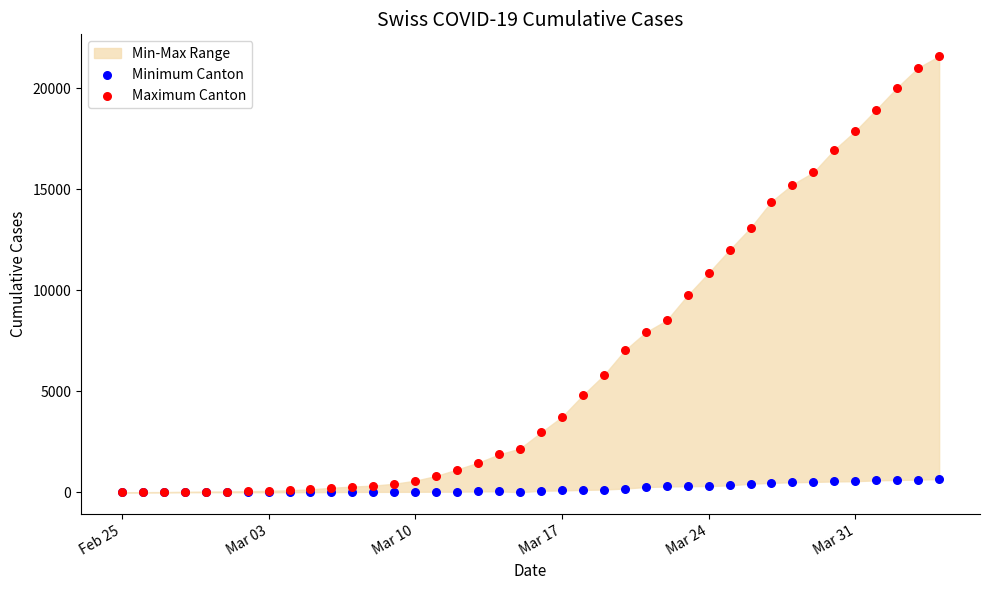

Which series contains the lowest Y value?

Minimum Canton